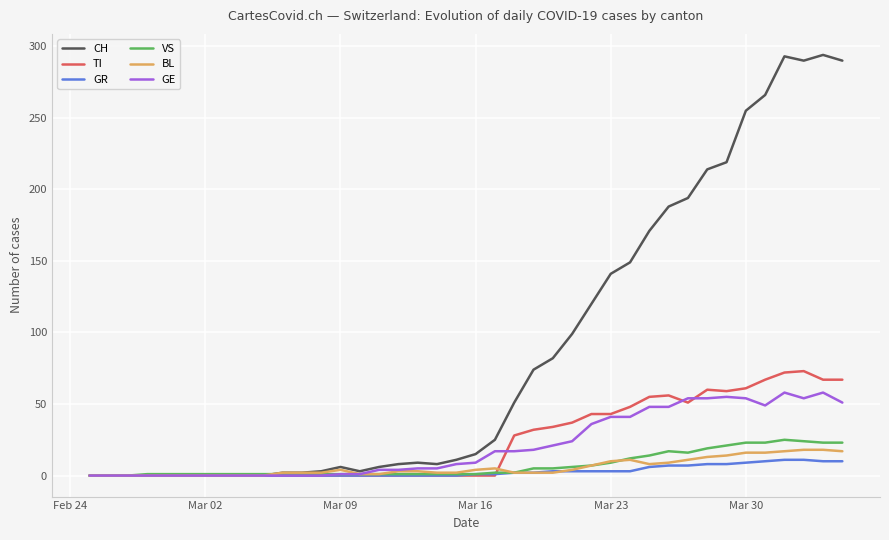

What is the maximum value for VS?

25